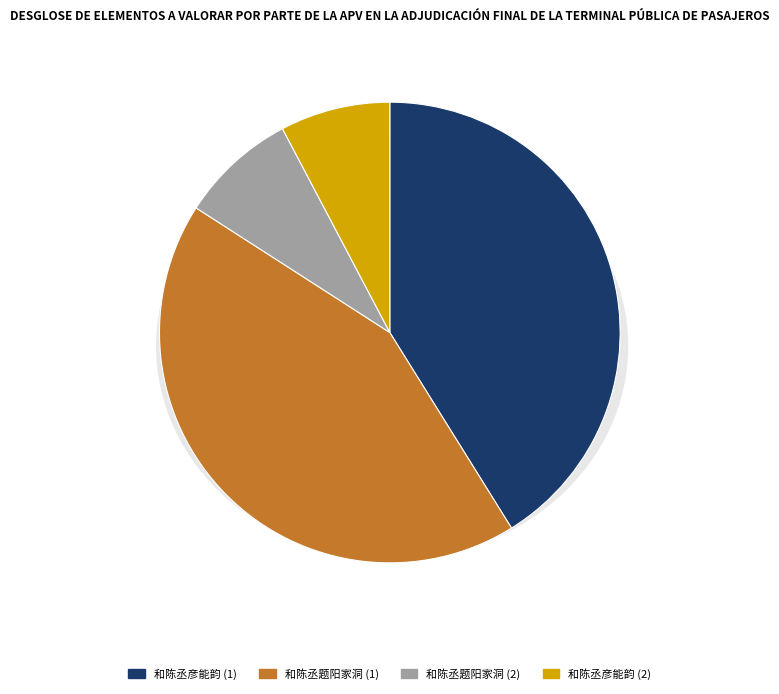

What is the ratio of the value at 和陈丞彦能韵 to the value at 和陈丞彦能韵?

5.3